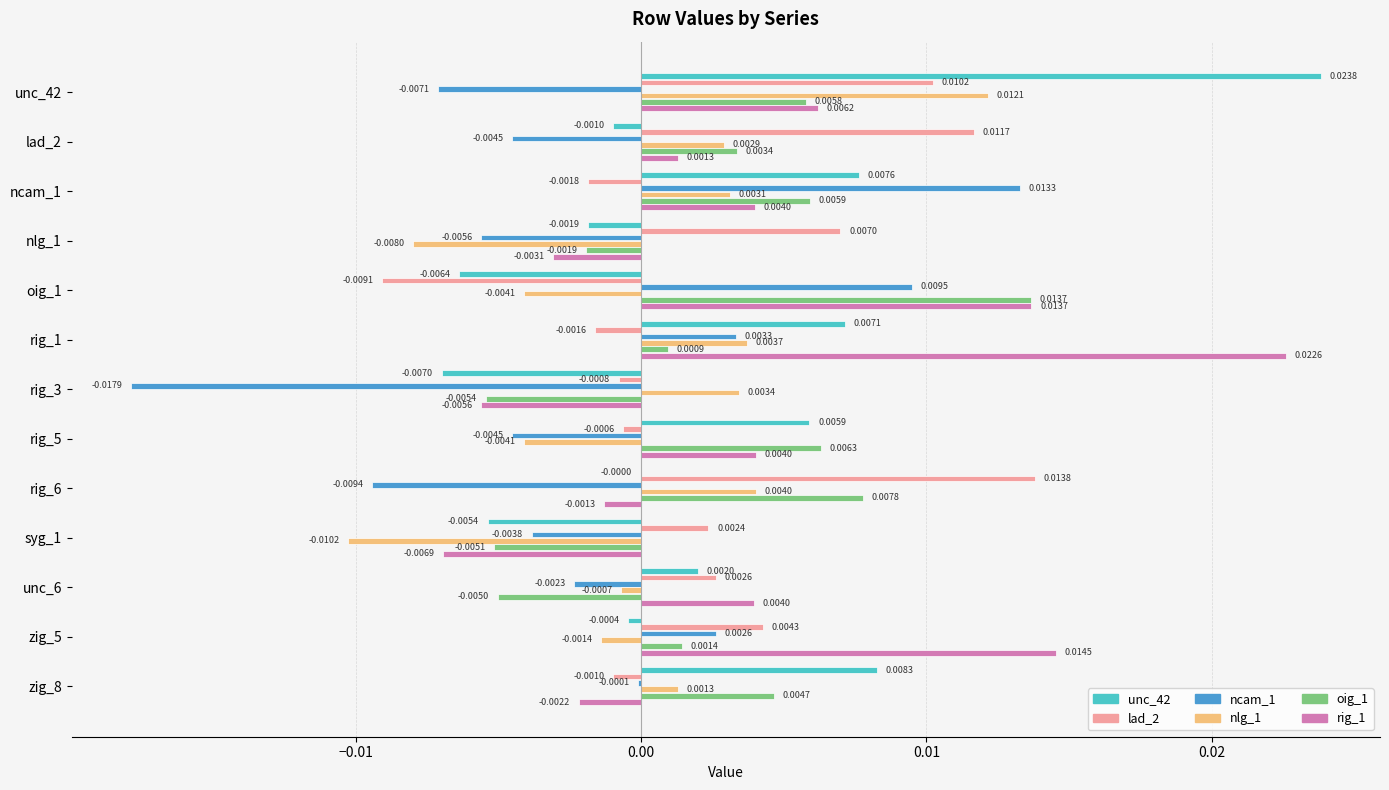

Is the value of unc_42 at rig_3 greater than the value of lad_2 at lad_2?

No